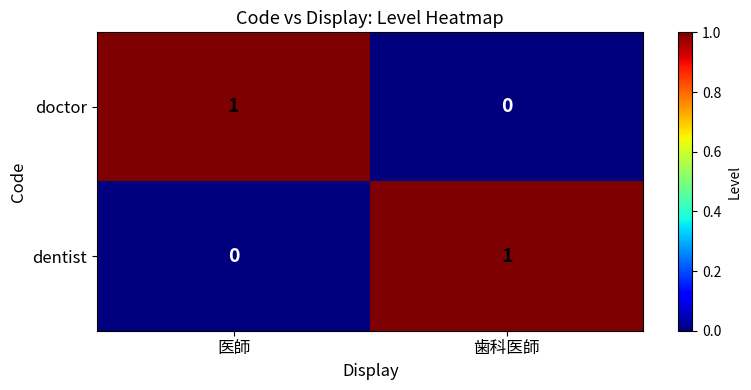

How many positive values does the dentist series have?

1